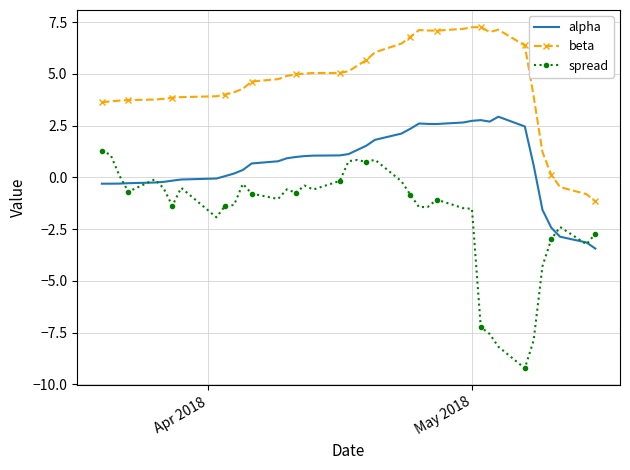

Which series has the largest total across all categories?

beta